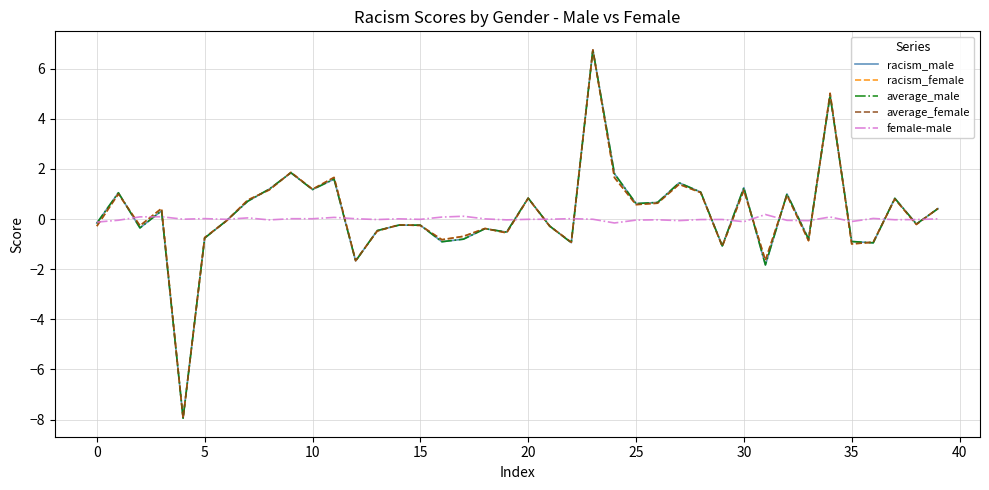

What is the greatest value displayed?

6.8